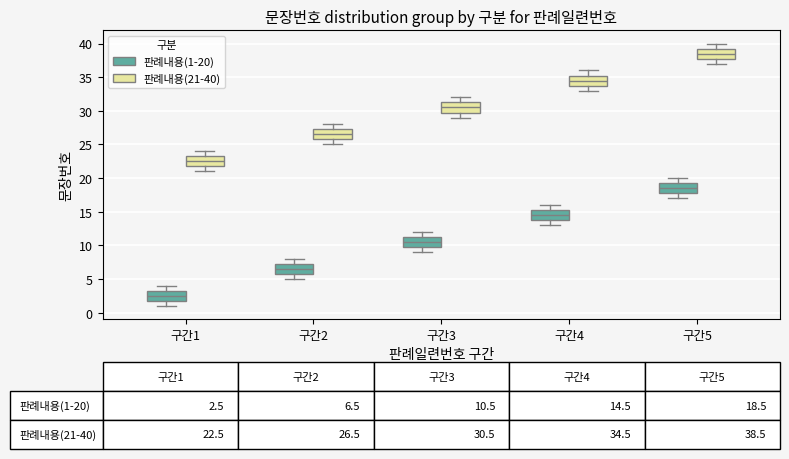

Which box's median line is the lowest?

구간1 (판례내용(1-20))